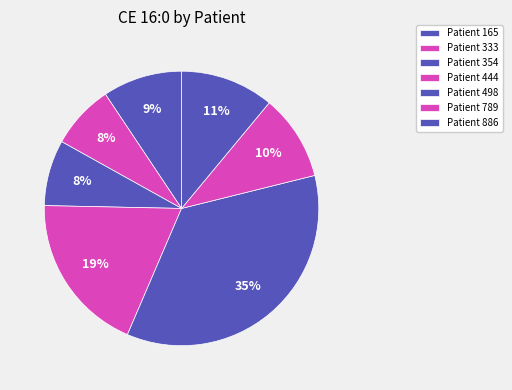

Count the number of slices in the pie.

7